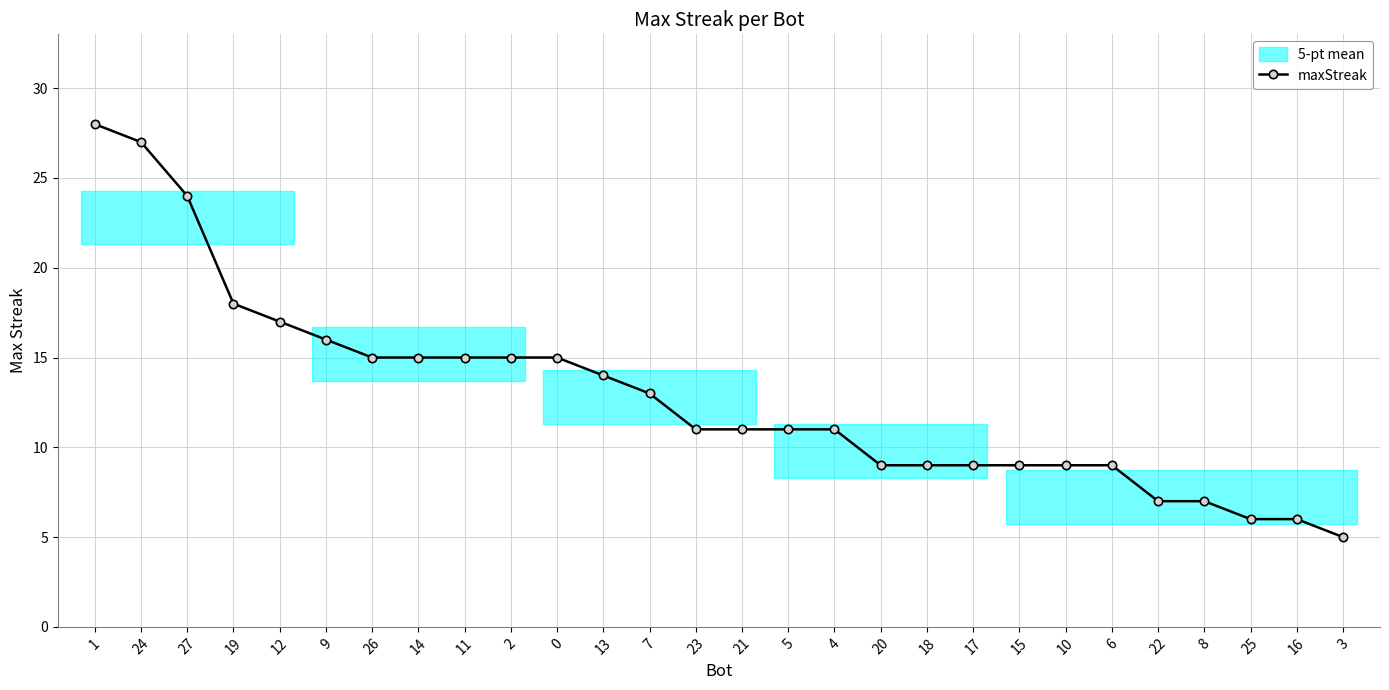

At which category does the chart reach its minimum across all series?

3